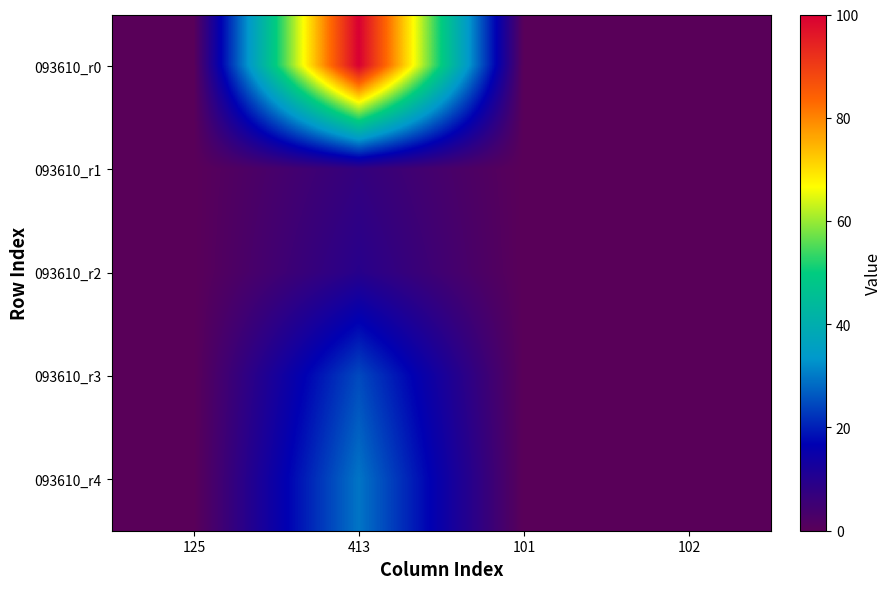

Between 413 and 102, which is larger?

413